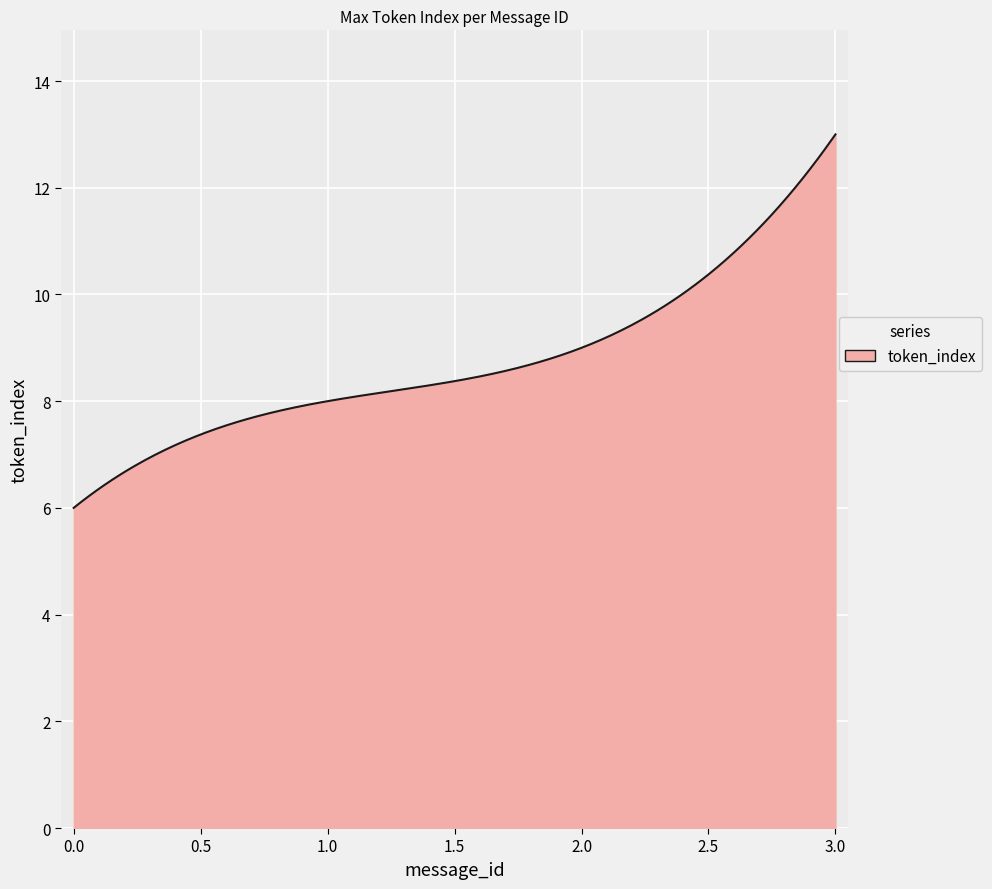

What is the difference between the maximum and minimum values?

7.0